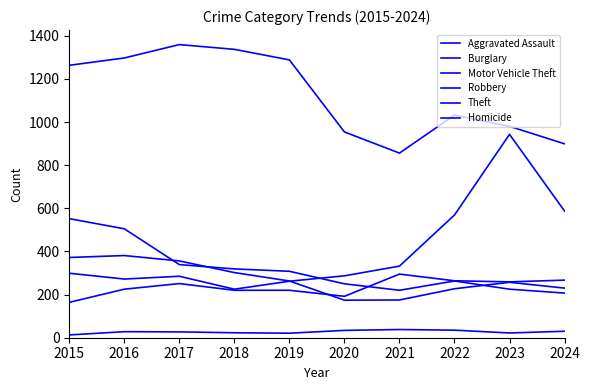

What is the value of the Theft point at the 5th from the left?

1288